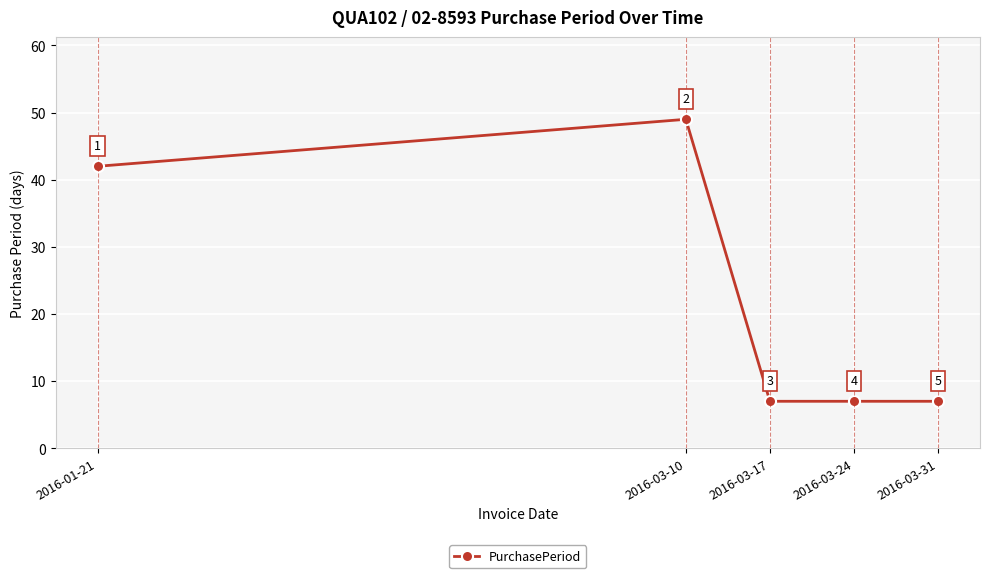

Reading left to right, list all the values displayed in this chart.

2016-01-21=42	2016-03-10=49	2016-03-17=7	2016-03-24=7	2016-03-31=7